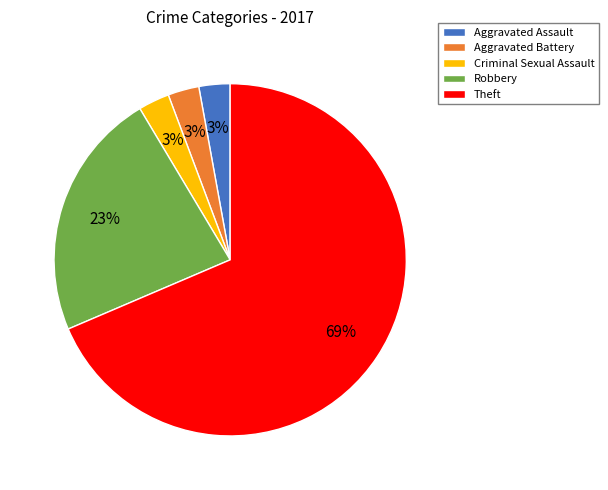

Is the sum of Aggravated Assault and Criminal Sexual Assault greater than half?

No